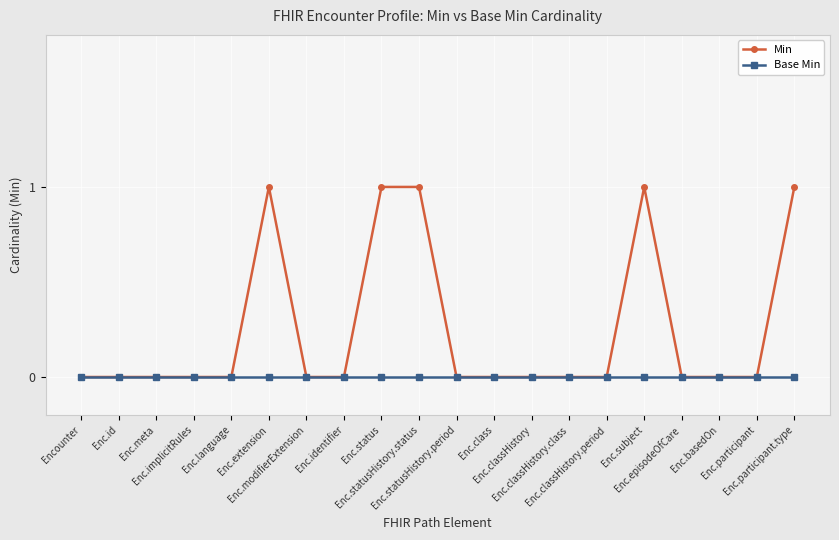

Which series has the largest range (max minus min)?

Min